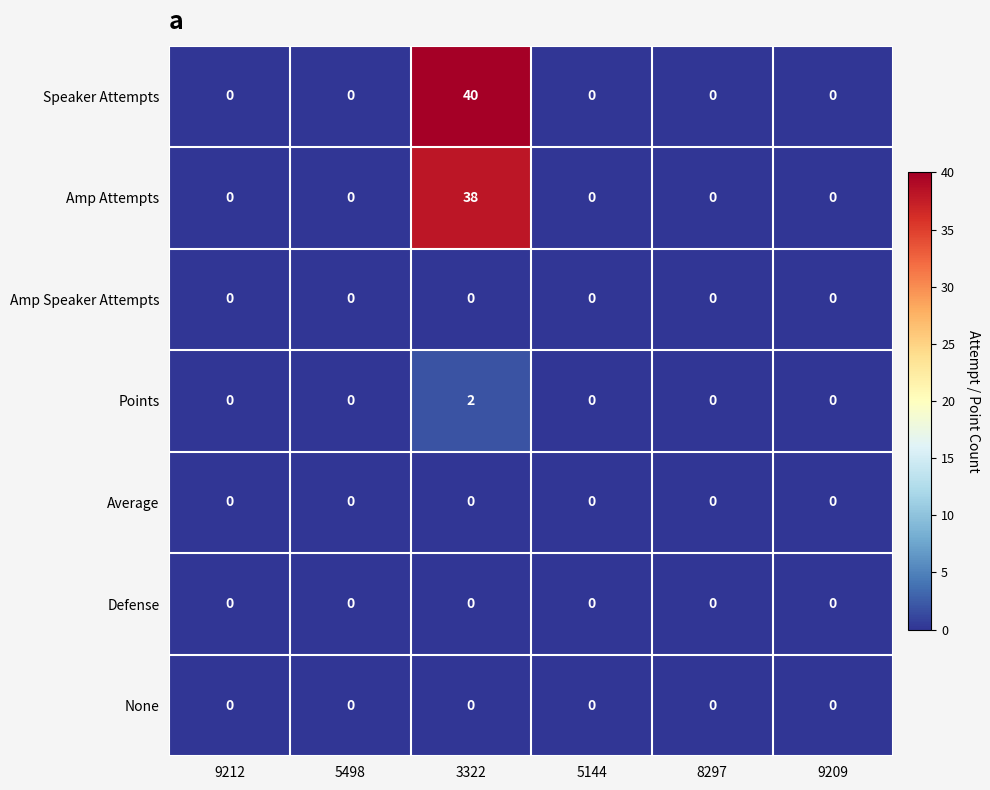

What is the difference between the maximum and minimum values in the Amp Attempts series?

38